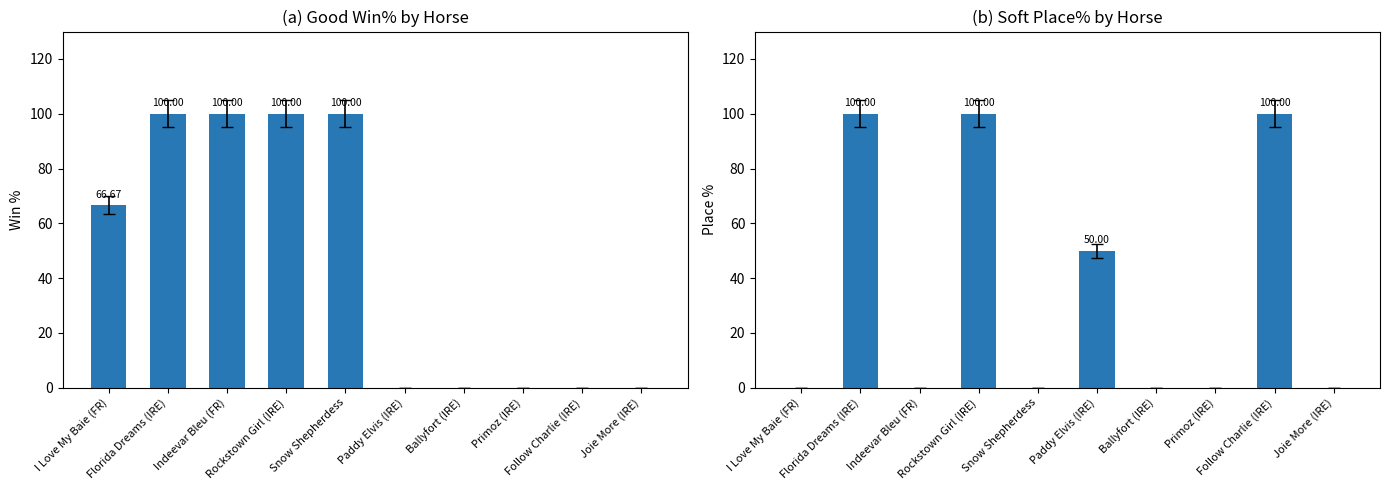

At which label is Soft Place% closest to 50?

Paddy Elvis (IRE)